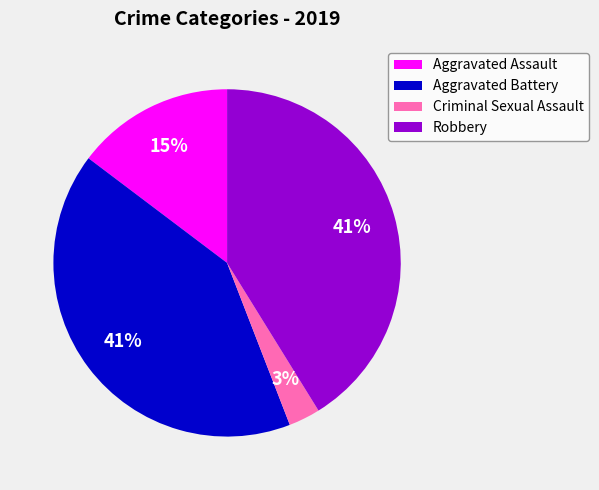

To the nearest percent, what is the difference between the largest and smallest slice percentages?

38%